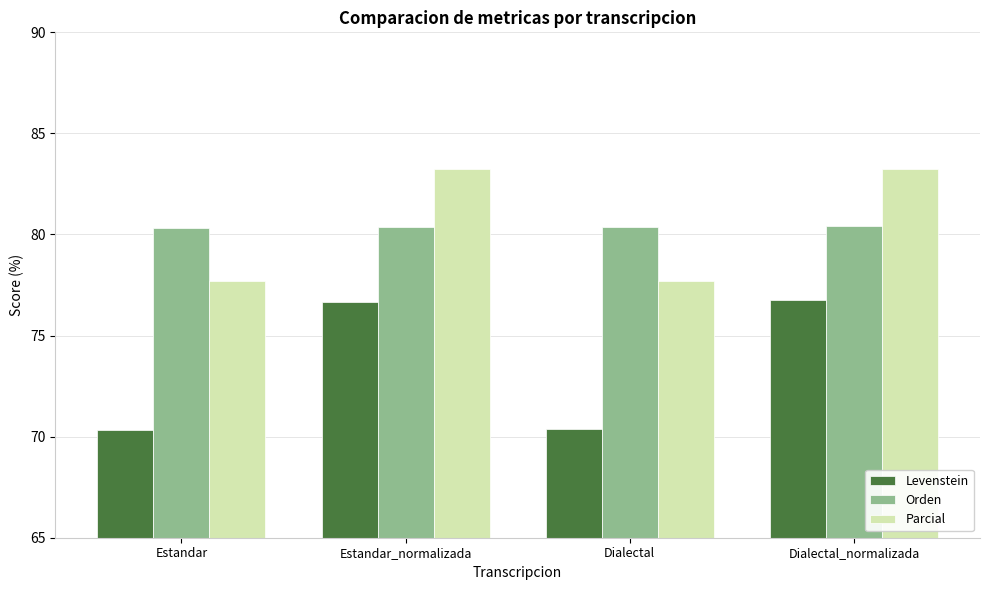

What is the maximum value for Parcial?

83.3